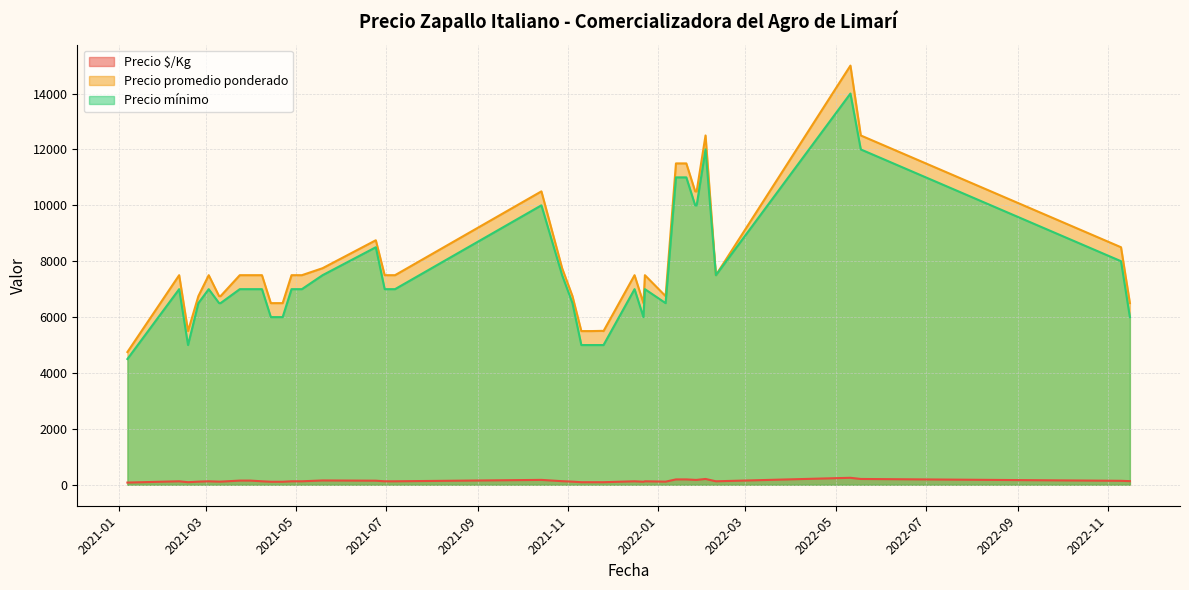

At how many categories does at least one series exceed 13722?

1